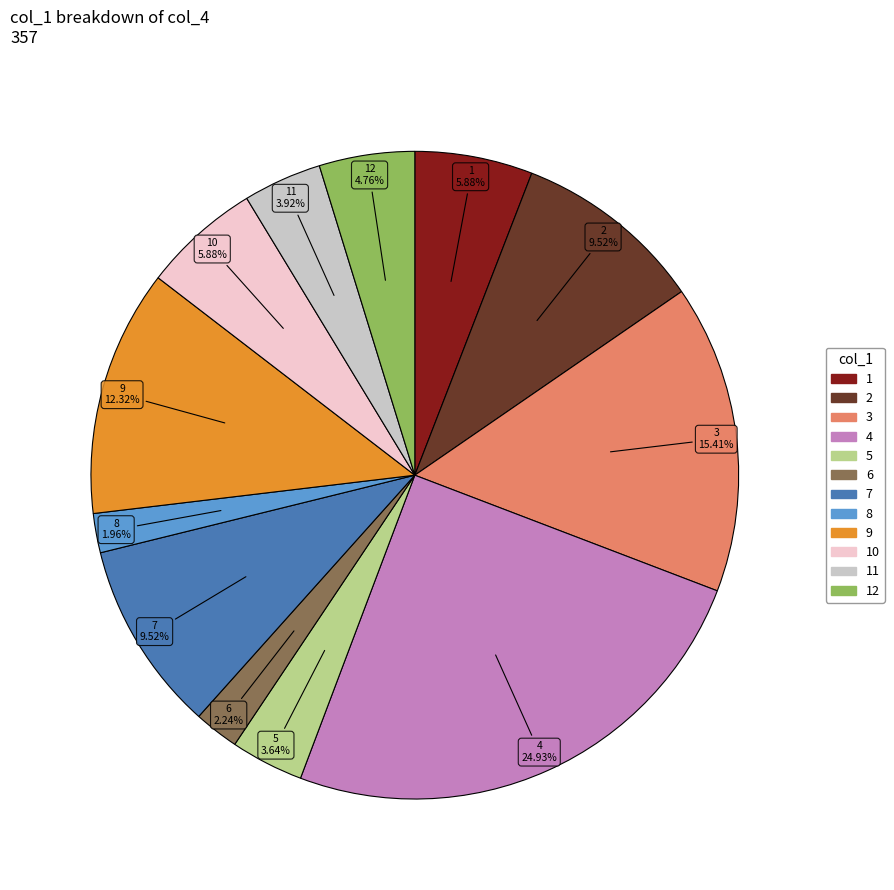

Is there a majority slice in this chart?

No